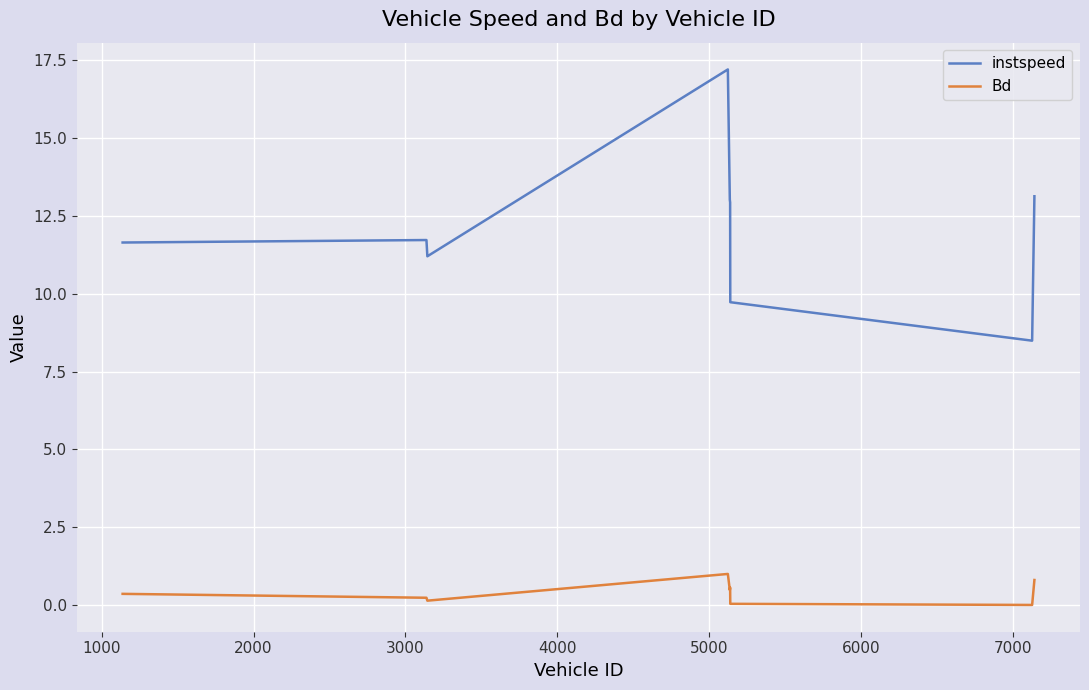

Which series has the largest range (max minus min)?

instspeed